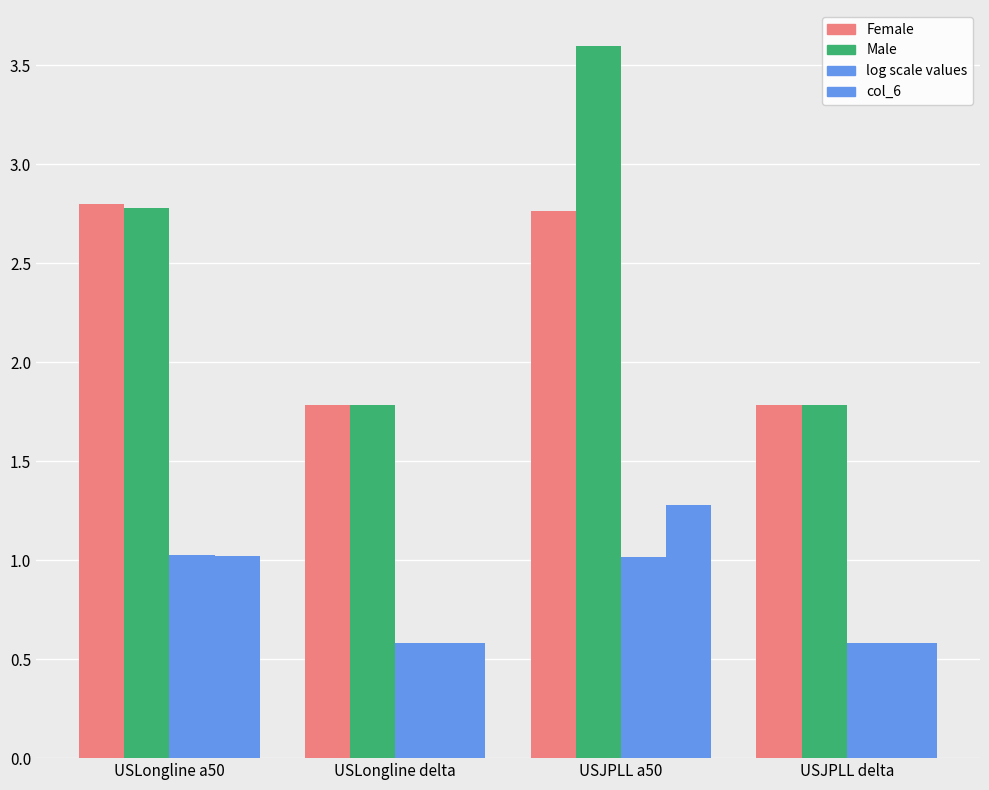

Which category has the highest value across all series?

USJPLL a50